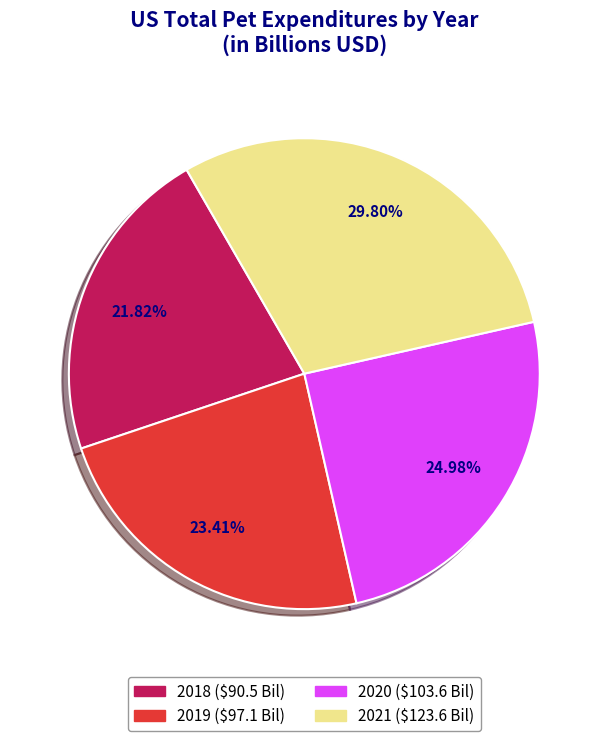

The 2018 slice represents 22% of the pie. True or false?

True